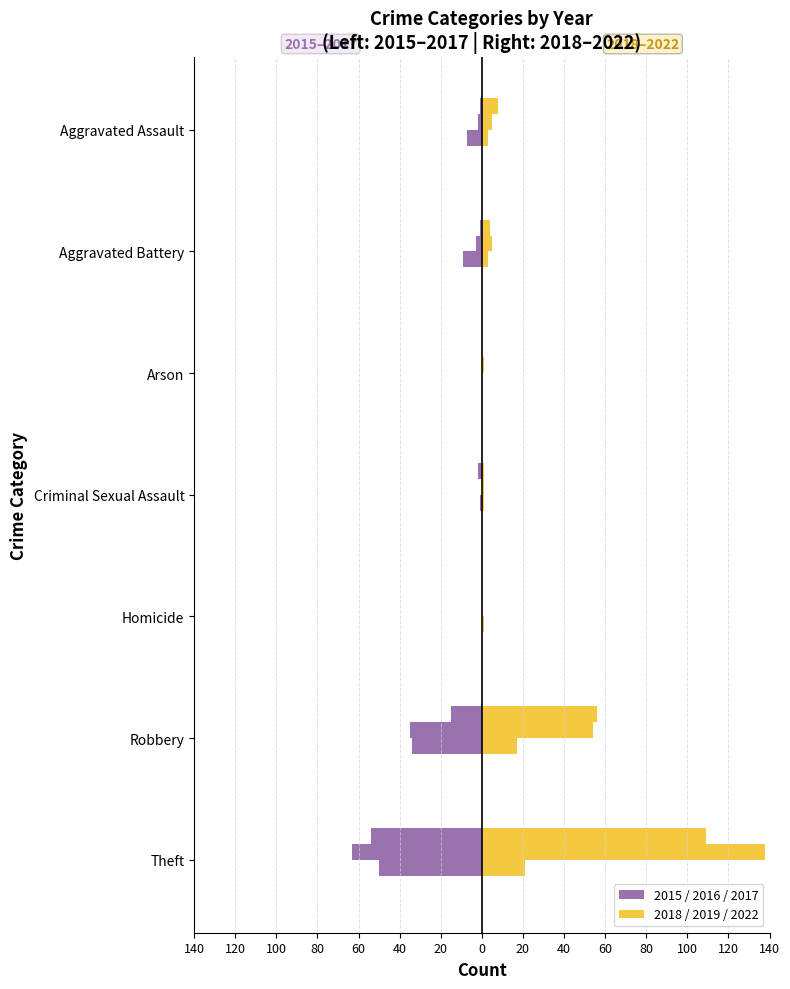

Which series changed the most between Arson and Homicide?

2019